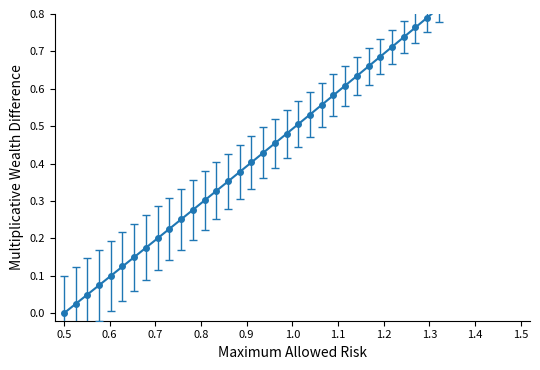

At which category does the chart reach its peak across all series?

1.5